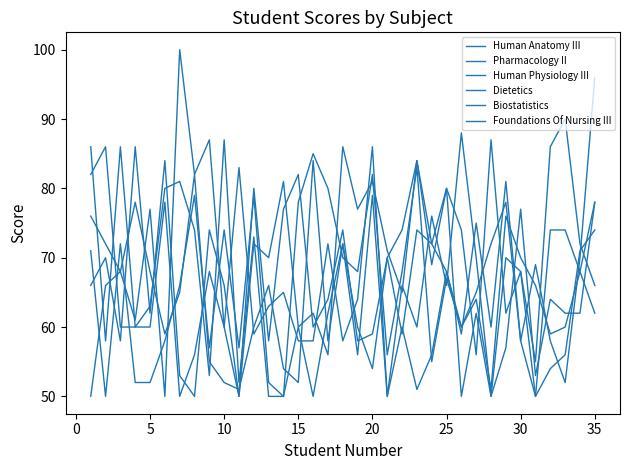

True or false: Human Anatomy III and Biostatistics intersect in this chart.

True